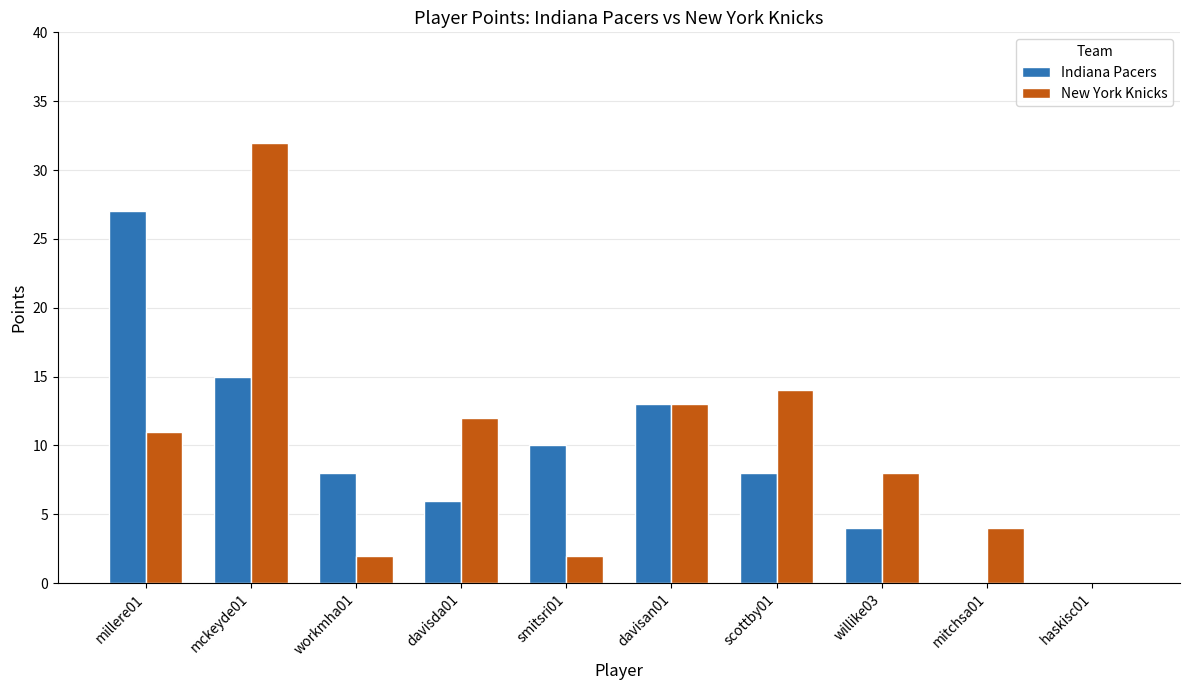

Which series has the largest total across all categories?

New York Knicks